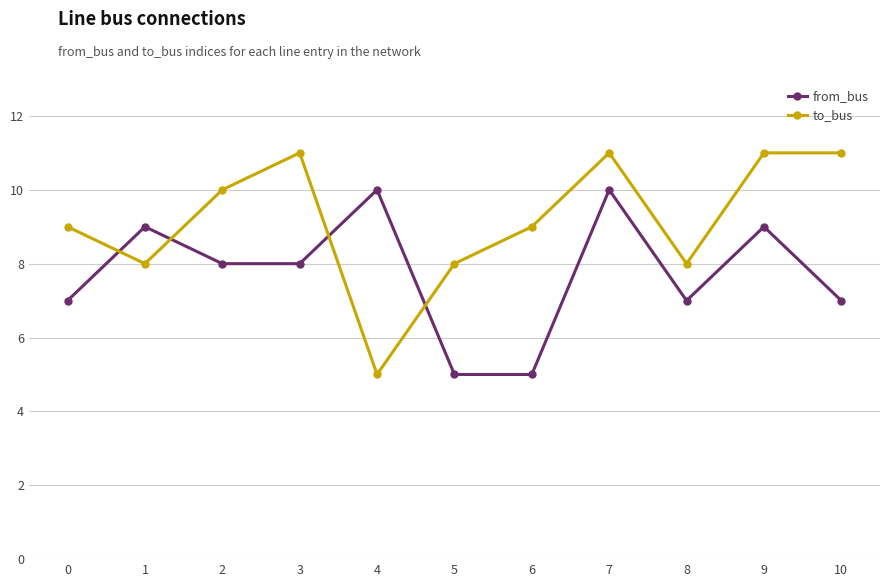

Which series has the largest total across all categories?

to_bus